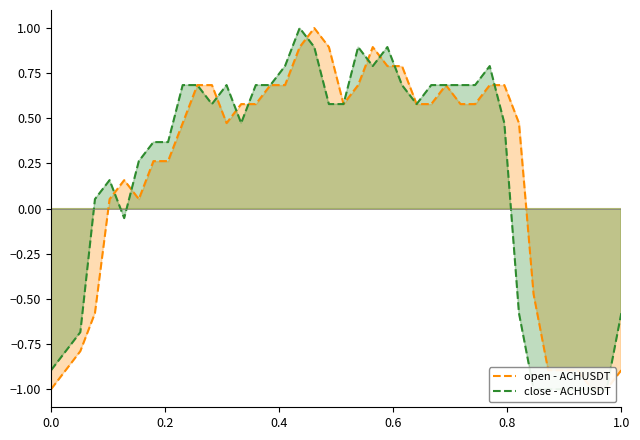

What is the minimum value shown in the chart?

-1.0